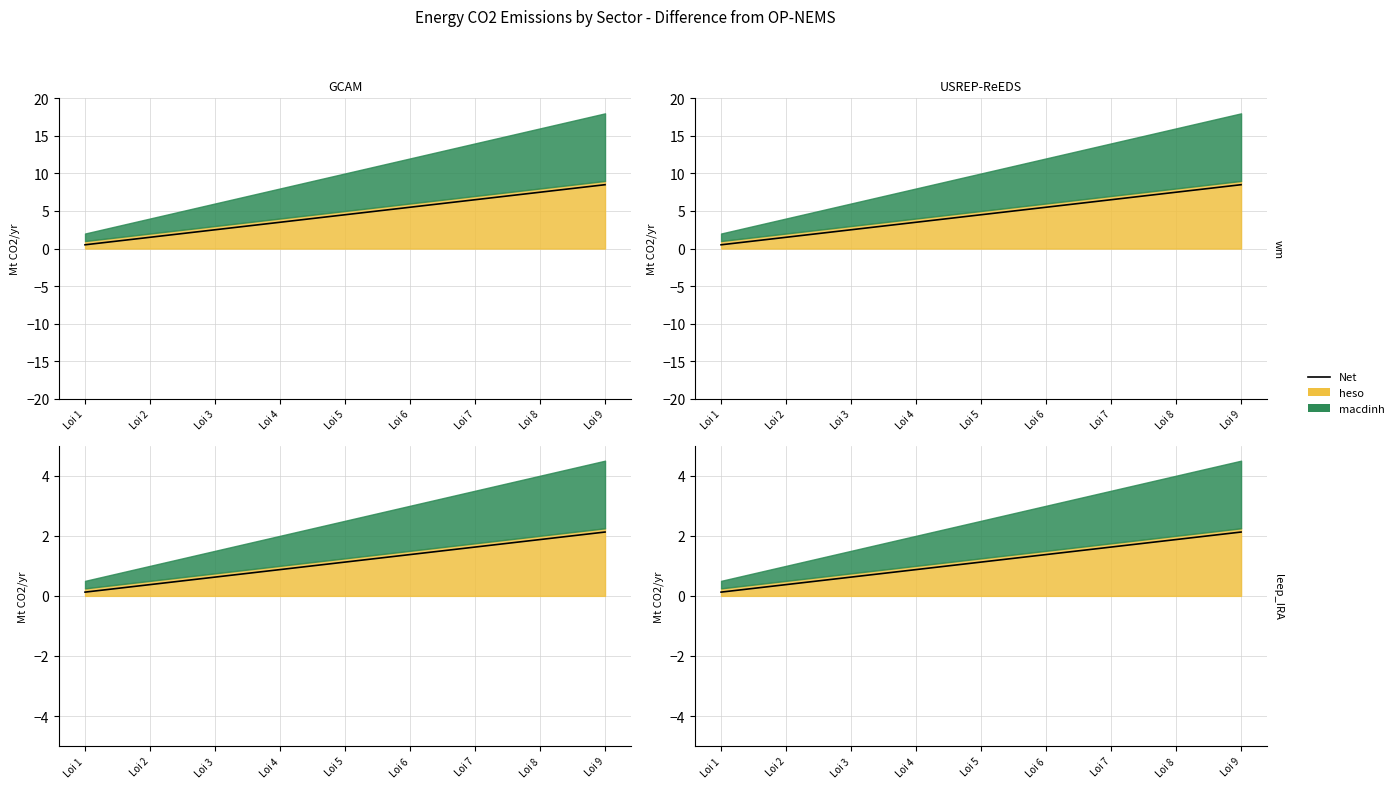

Rank the categories by value from highest to lowest.

Loi 9, Loi 8, Loi 7, Loi 6, Loi 5, Loi 4, Loi 3, Loi 2, Loi 1